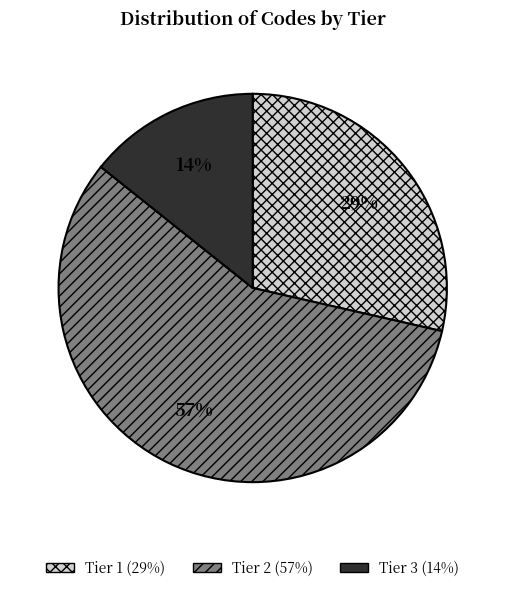

True or false: Tier 3 accounts for 28% of the total.

False